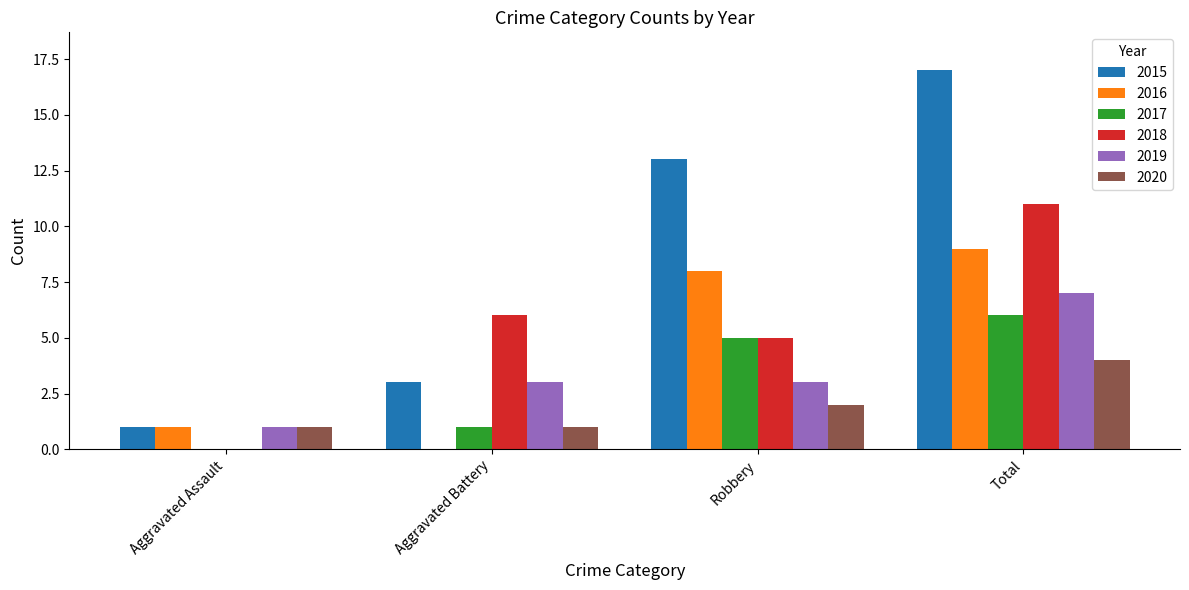

What is the sum of the 2018 values at Aggravated Assault and Total?

11